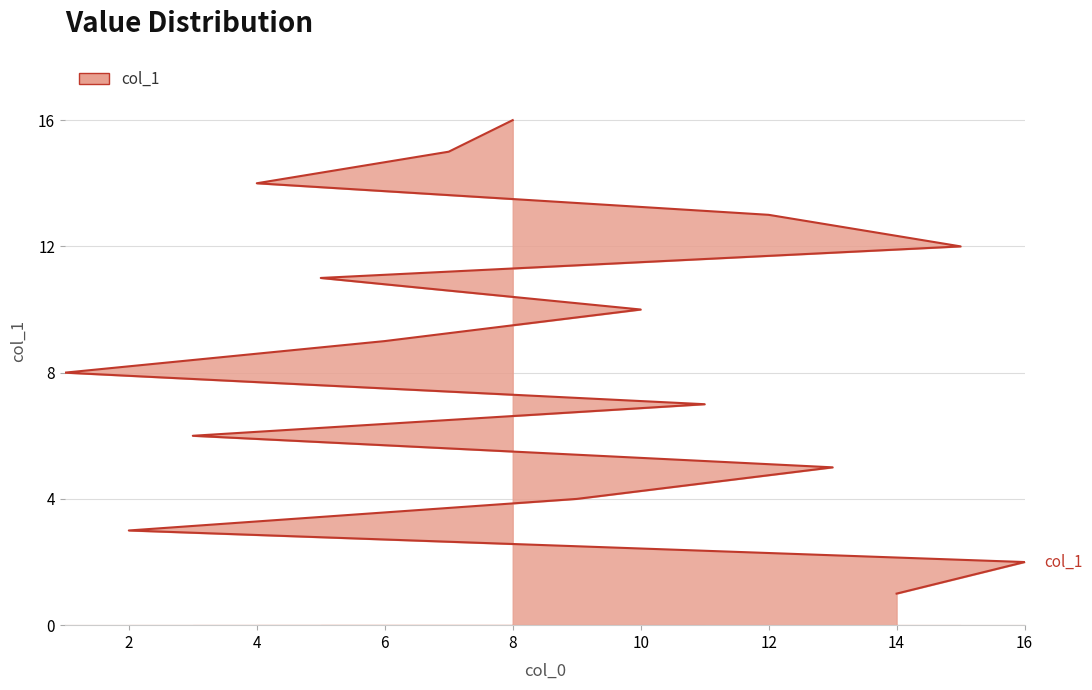

What is the label of the 13th point from the right?

6